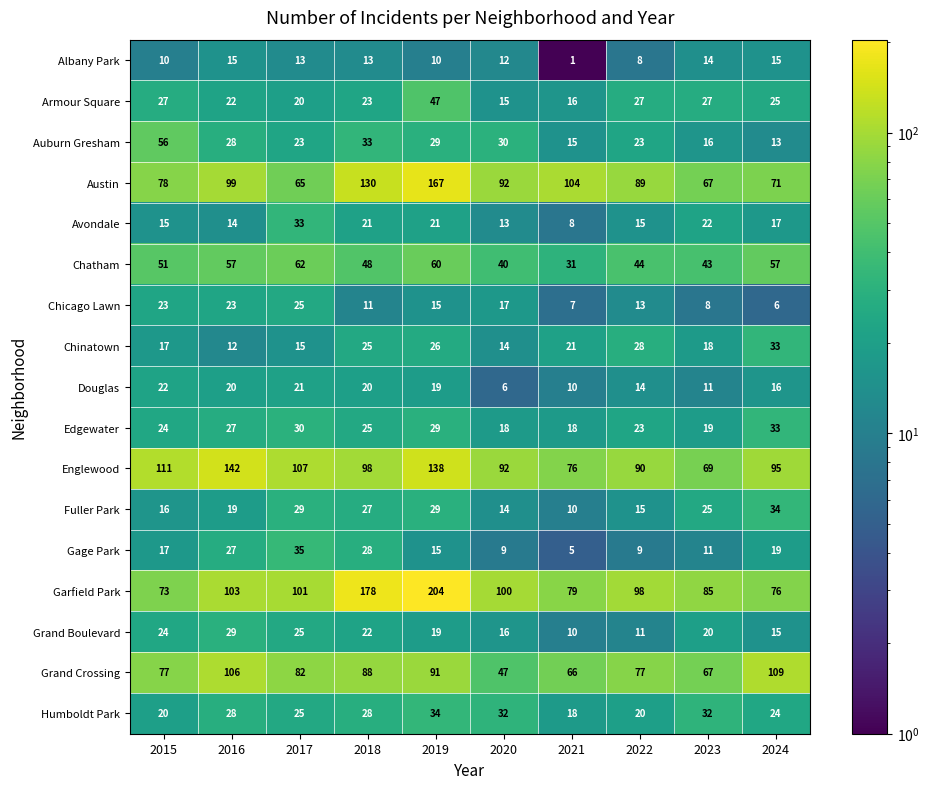

Where is Chicago Lawn nearest to the value 15?

2019